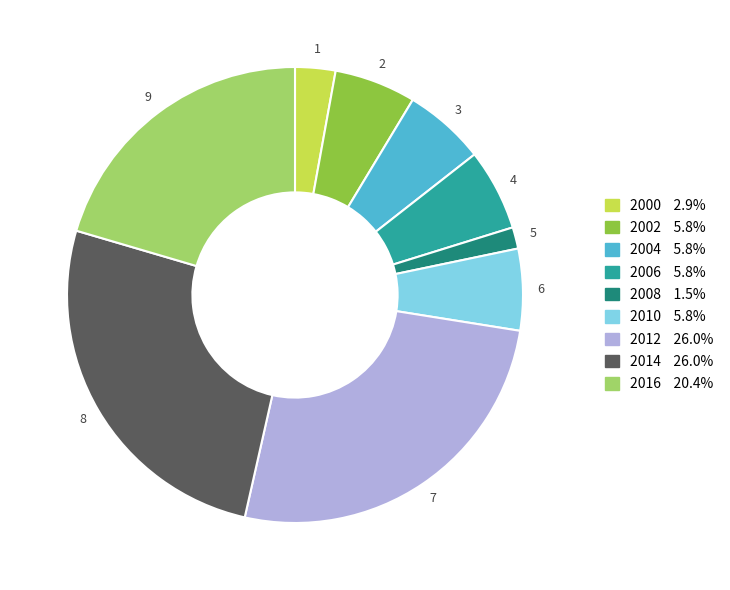

Between 2002 and 2012, which is larger?

2012